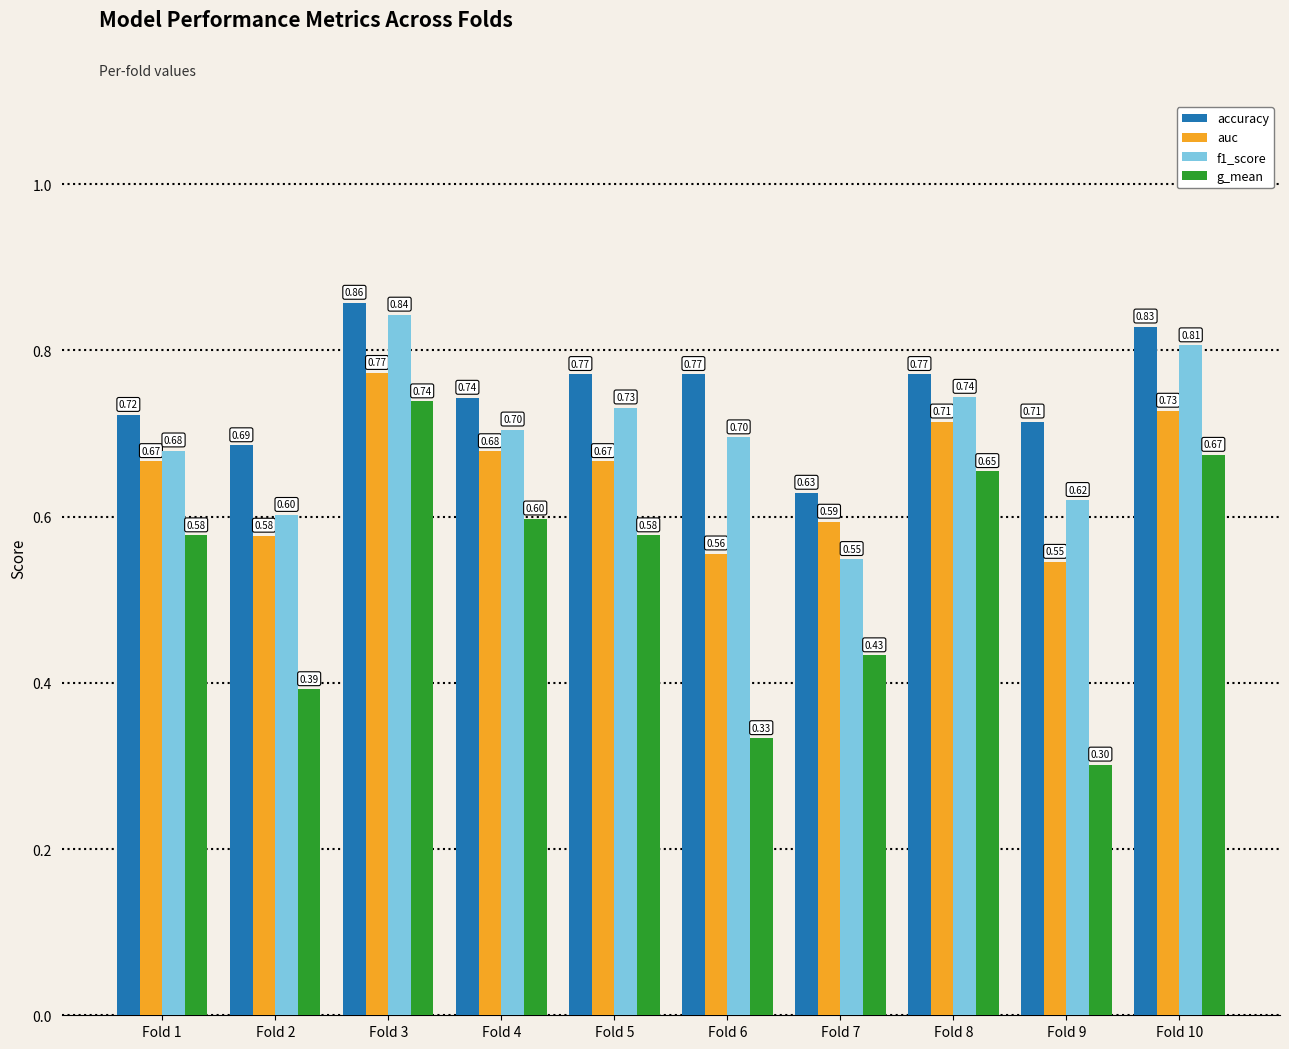

What is the difference between the second highest and second lowest values in the auc series?

0.2